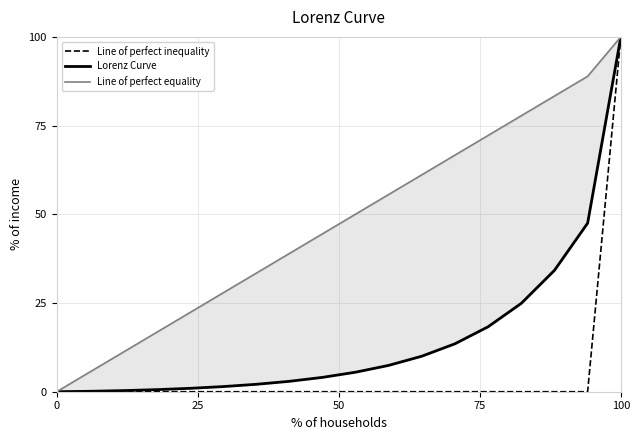

Count the number of data series in this chart.

3